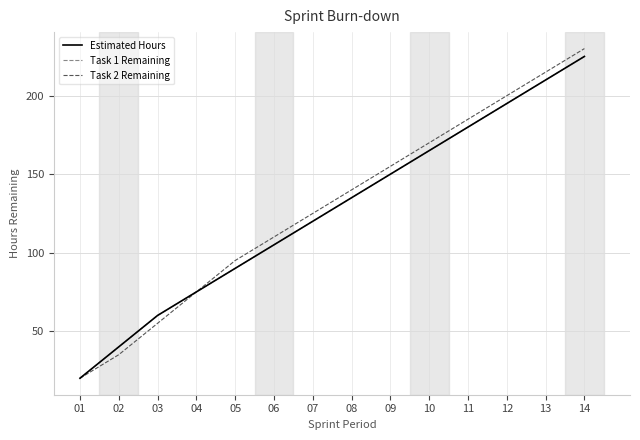

What is the value of the Estimated Hours point at the 9th from the left?

150